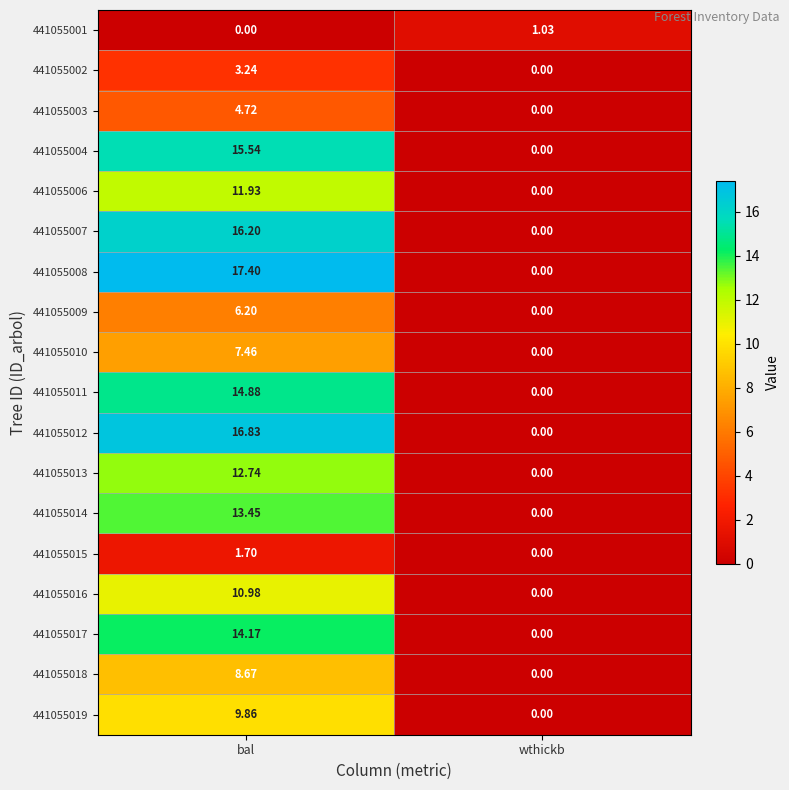

At which category is the sum across all series the highest?

bal